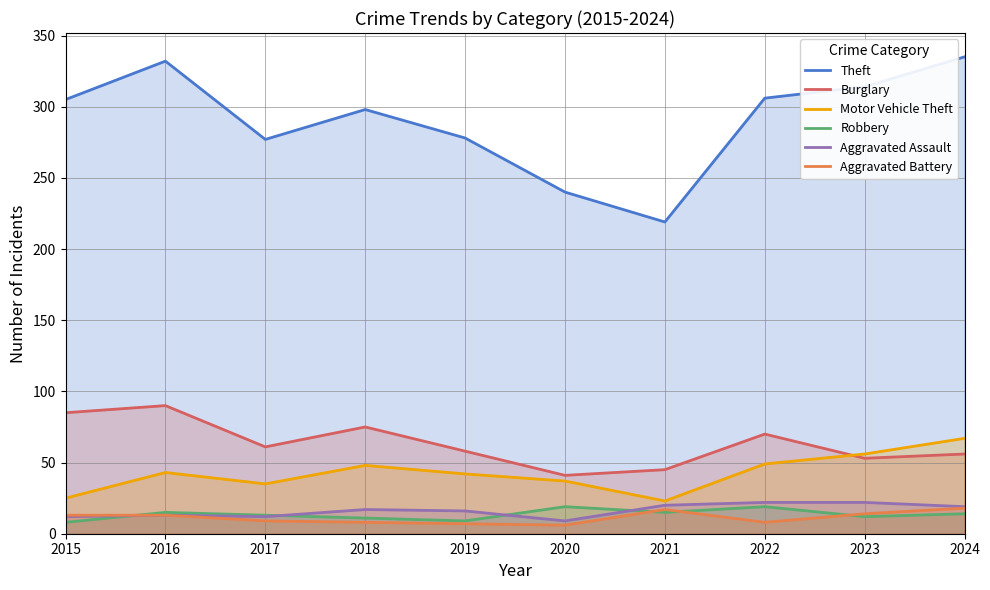

True or false: Motor Vehicle Theft has more than 0 points higher than both neighbors.

True